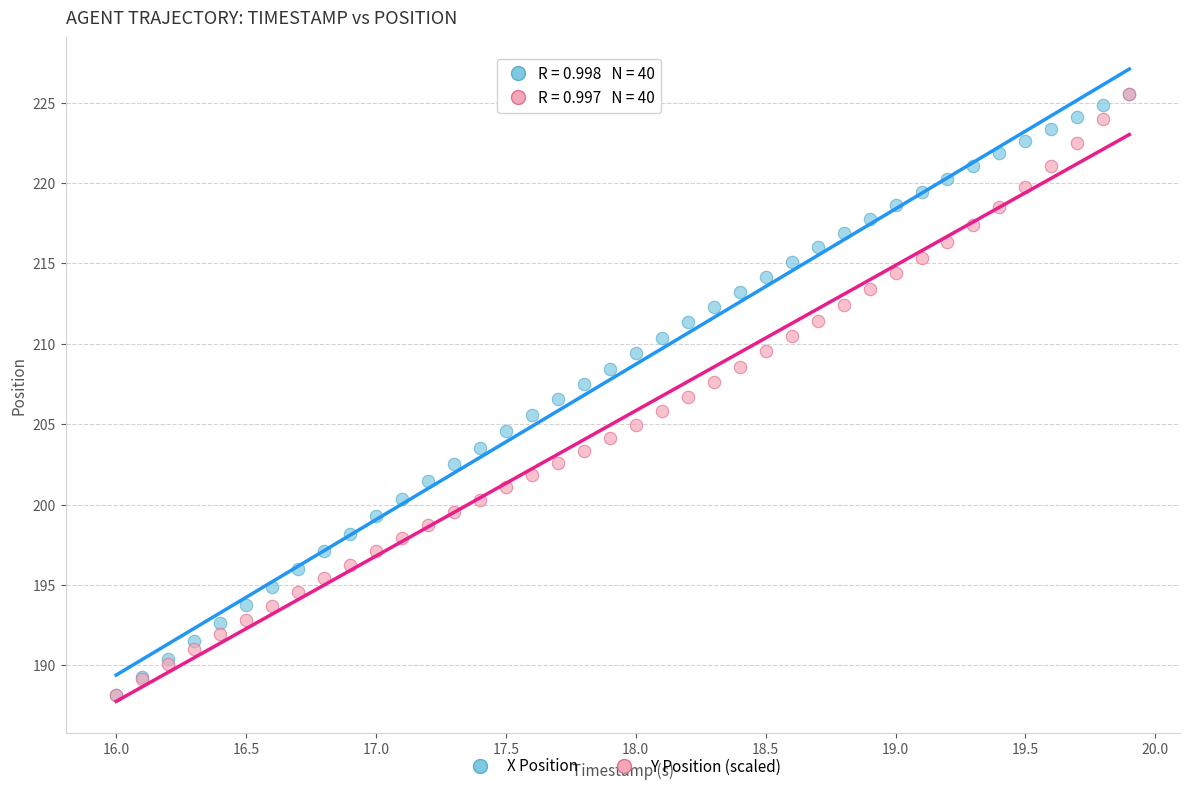

What are all the series names shown in the legend?

X Position, Y Position (scaled)